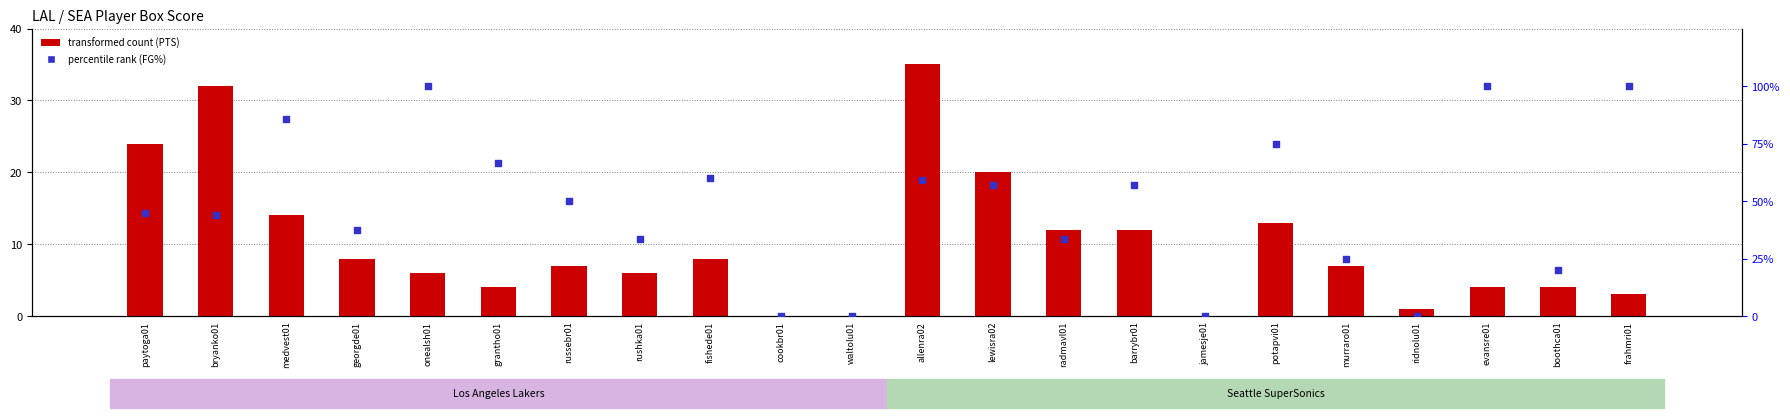

At how many categories does at least one series exceed 39?

13